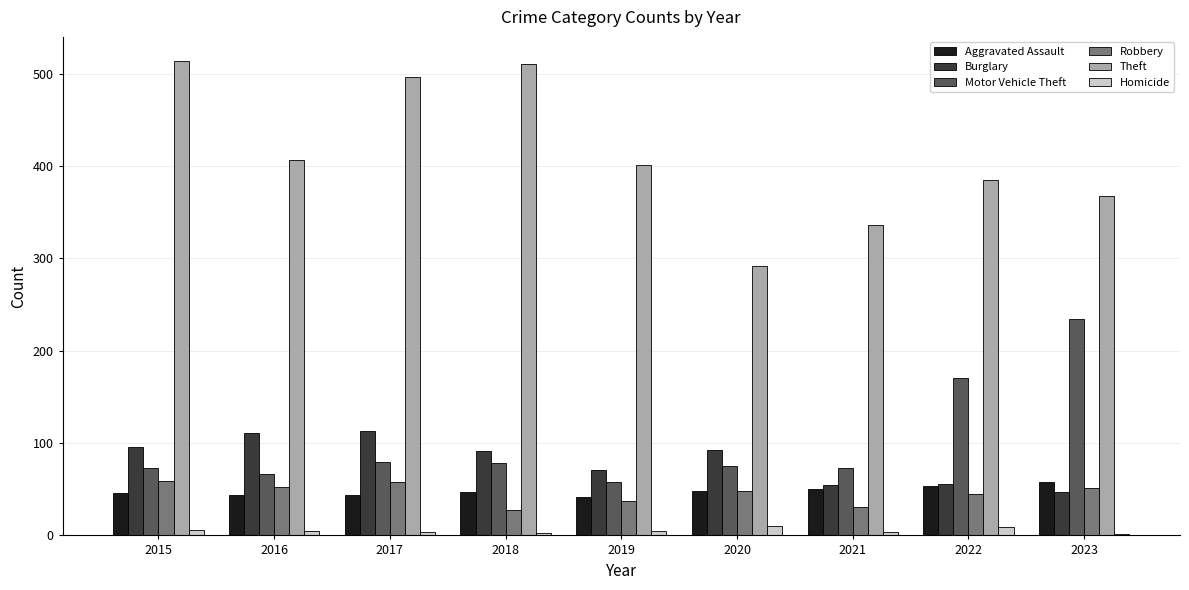

What is the average value of the Robbery series?

45